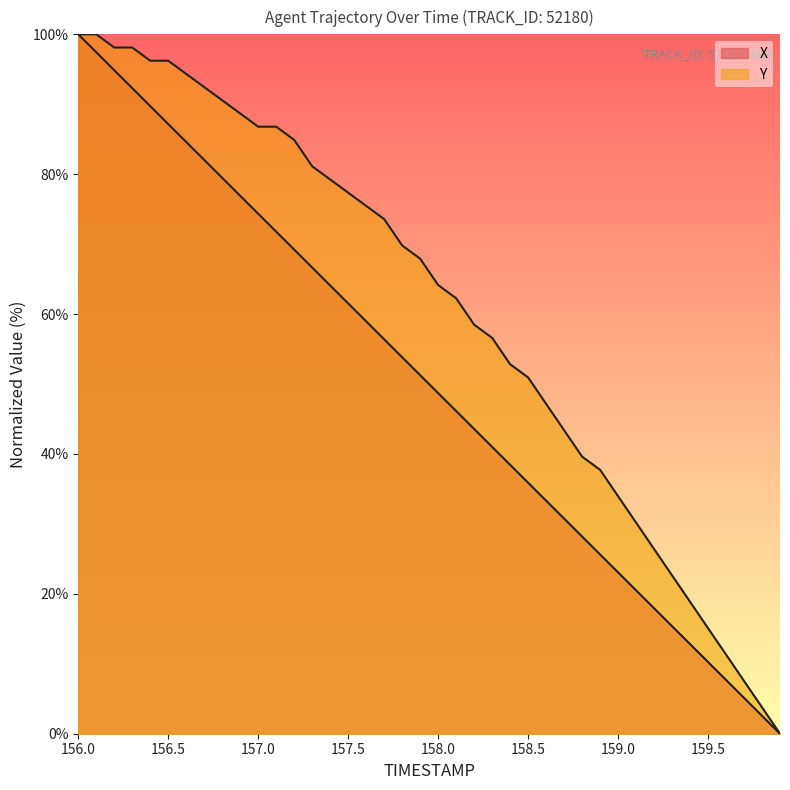

What is the sum of all Y values?

2420.8